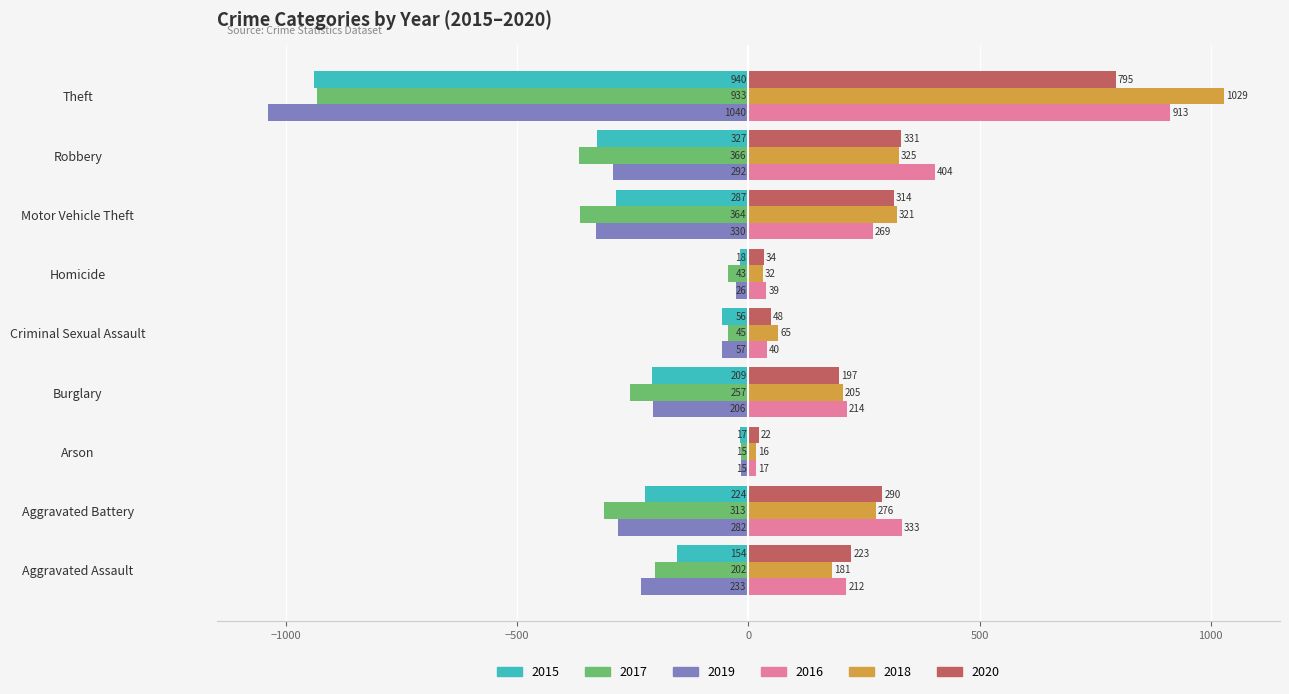

How many distinct data groups are displayed?

6